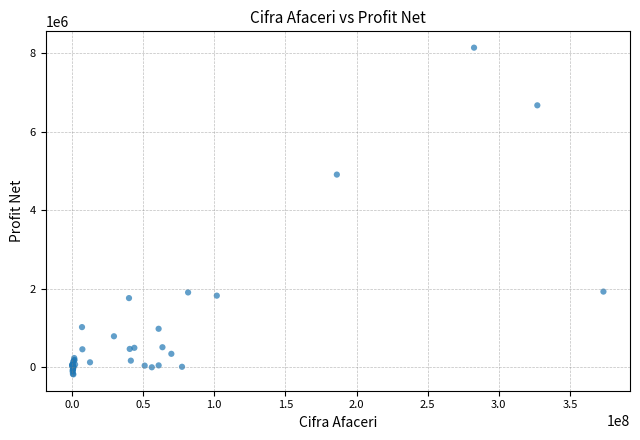

What Y value in the scatter plot is closest to 3981594?

4910066